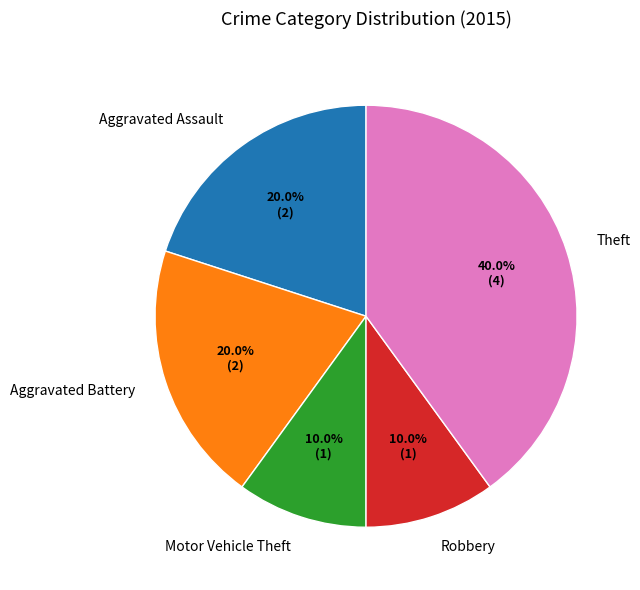

Is there a majority slice in this chart?

No